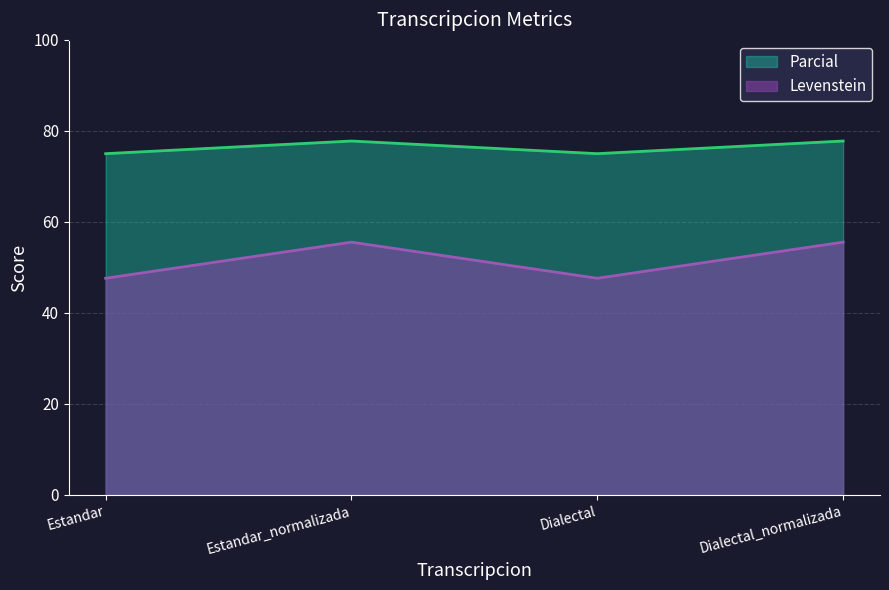

At which category is the sum across all series the highest?

Estandar_normalizada